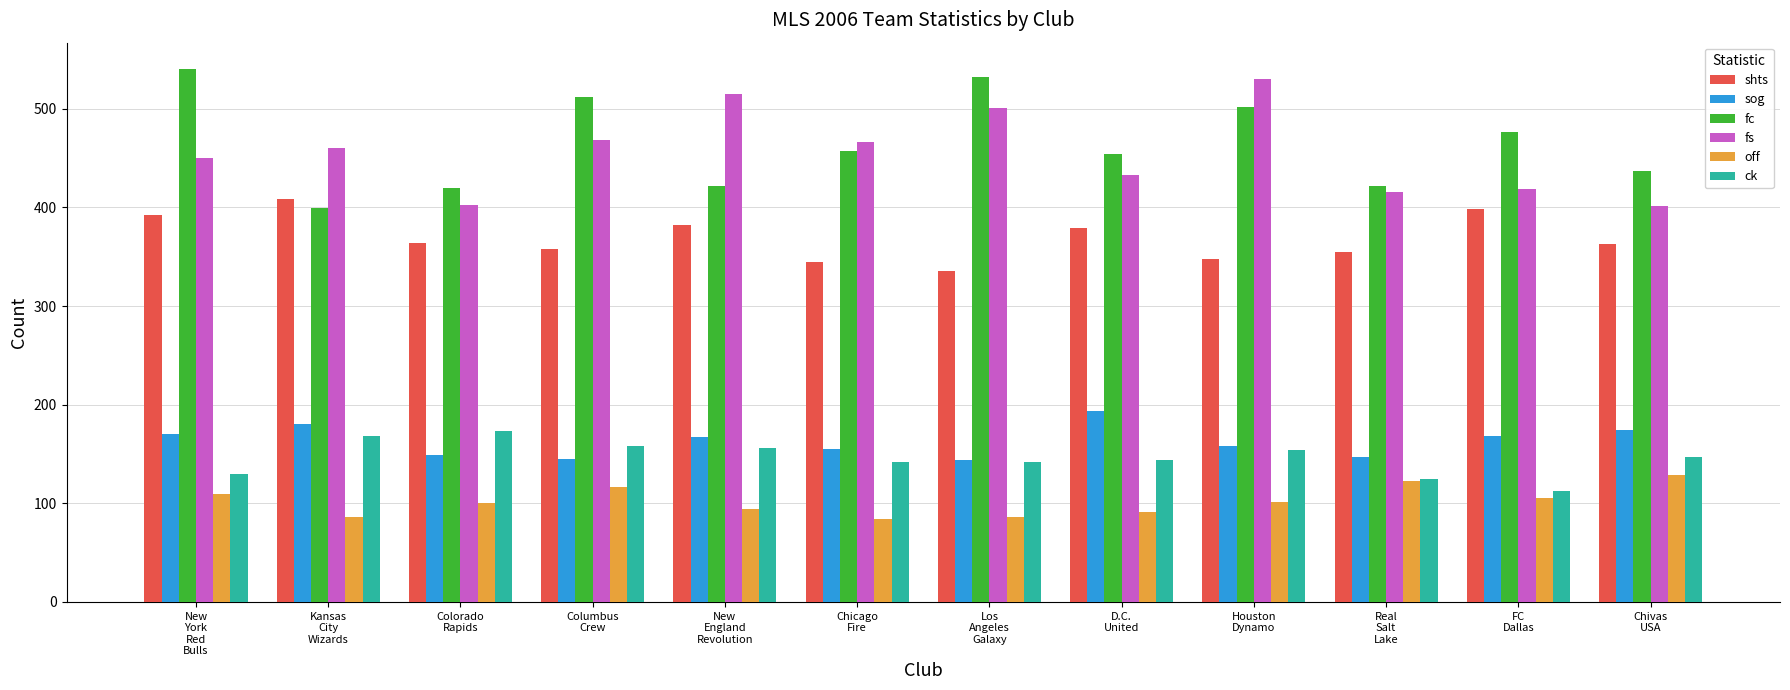

What is the minimum value for sog?

144